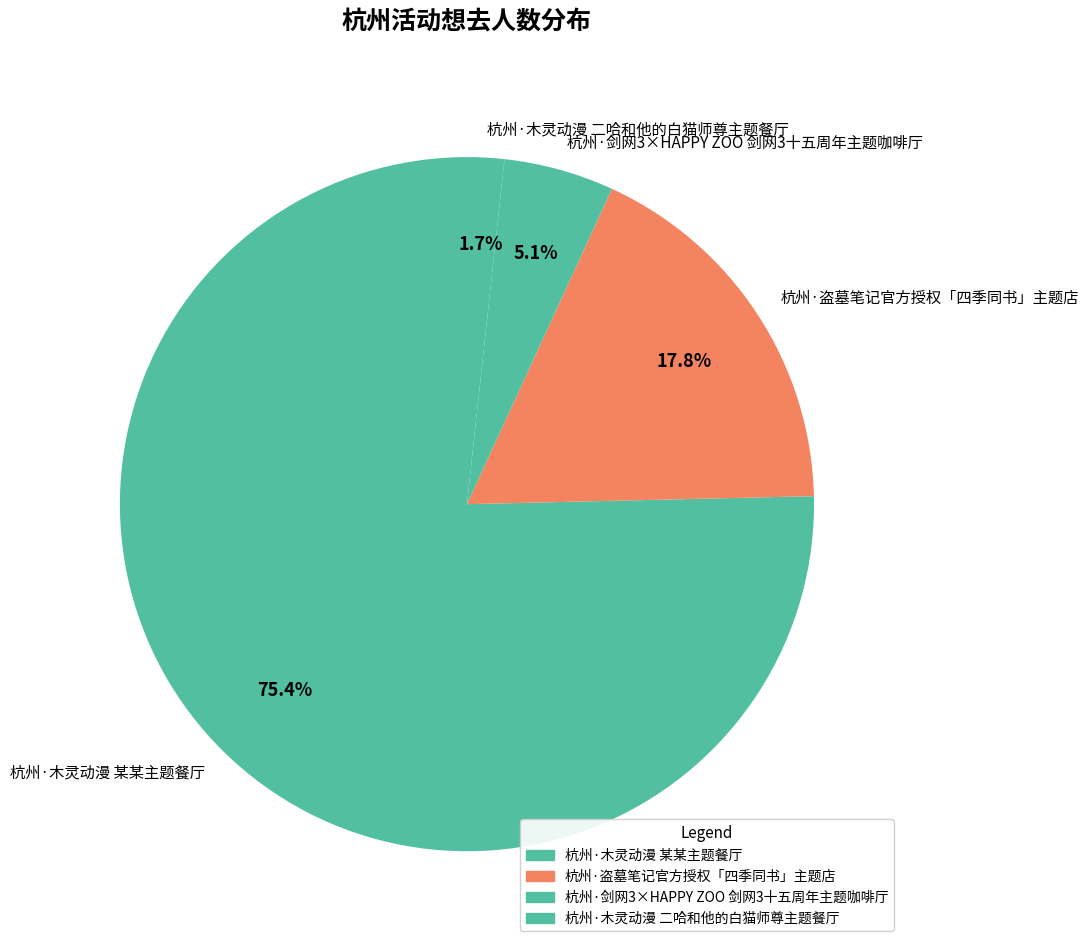

What is the total percentage of 杭州·木灵动漫 二哈和他的白猫师尊主题餐厅 and 杭州·木灵动漫 某某主题餐厅?

77.1%